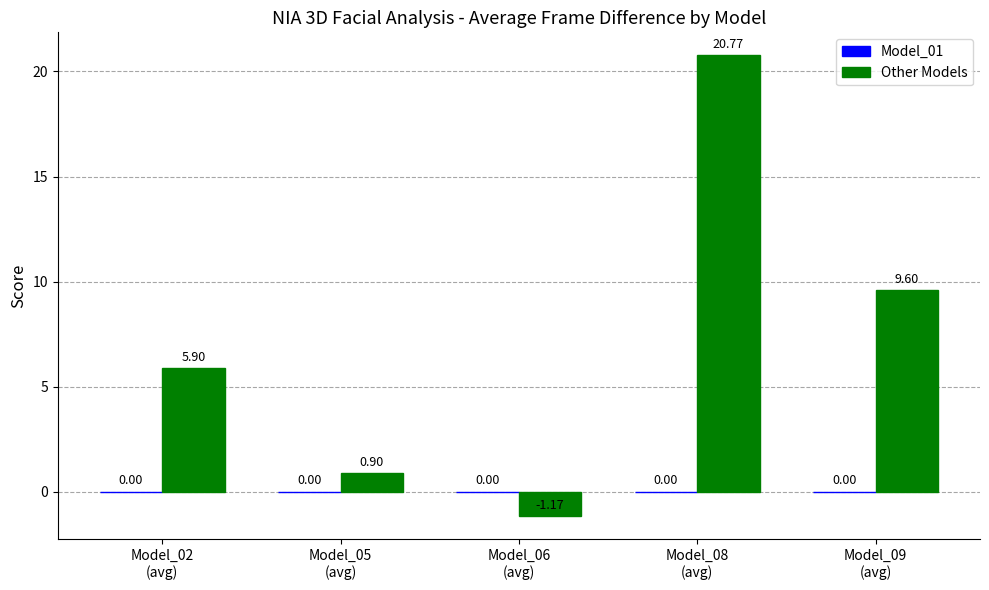

Which label corresponds to the largest value in the chart?

Model_08
(avg)